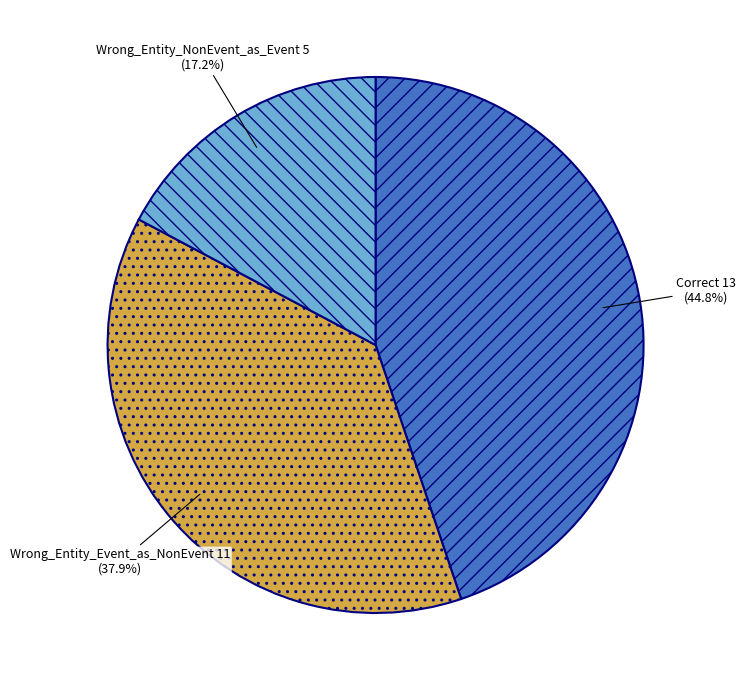

Which has a higher value, Wrong_Entity_NonEvent_as_Event or Wrong_Entity_Event_as_NonEvent?

Wrong_Entity_Event_as_NonEvent